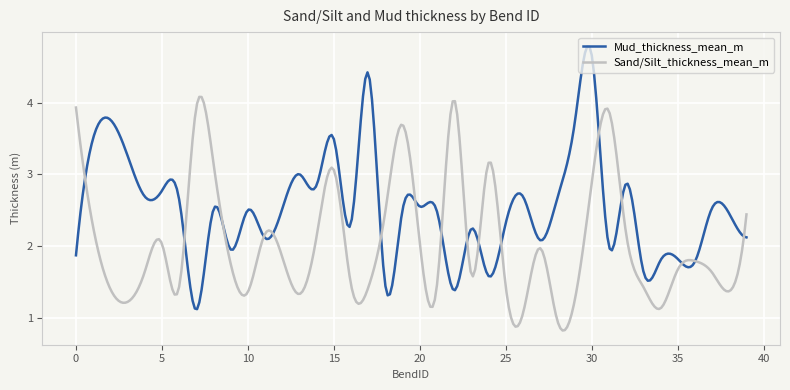

What is the minimum value shown in the chart?

0.8